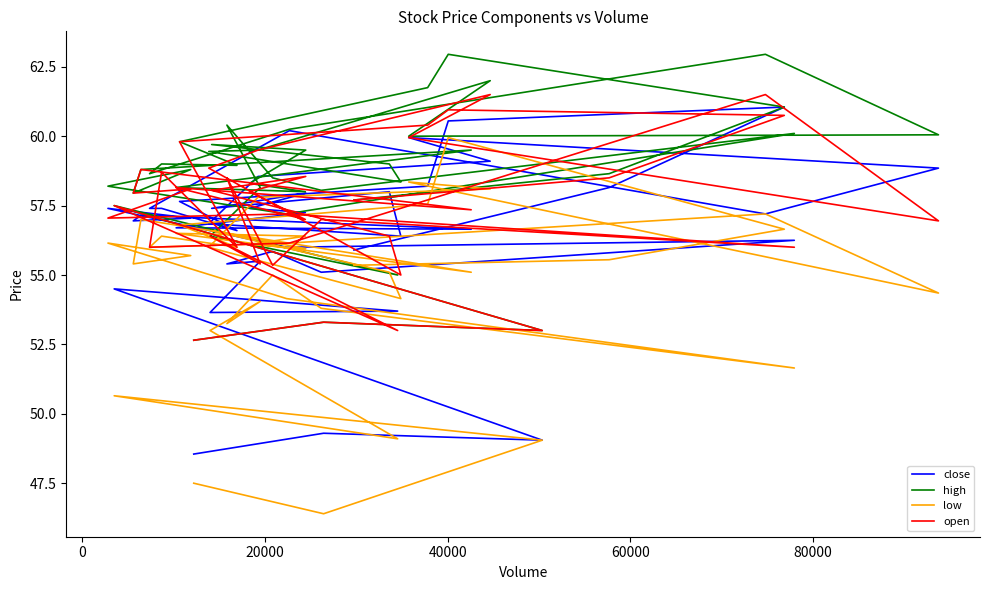

True or false: high and close intersect in this chart.

False